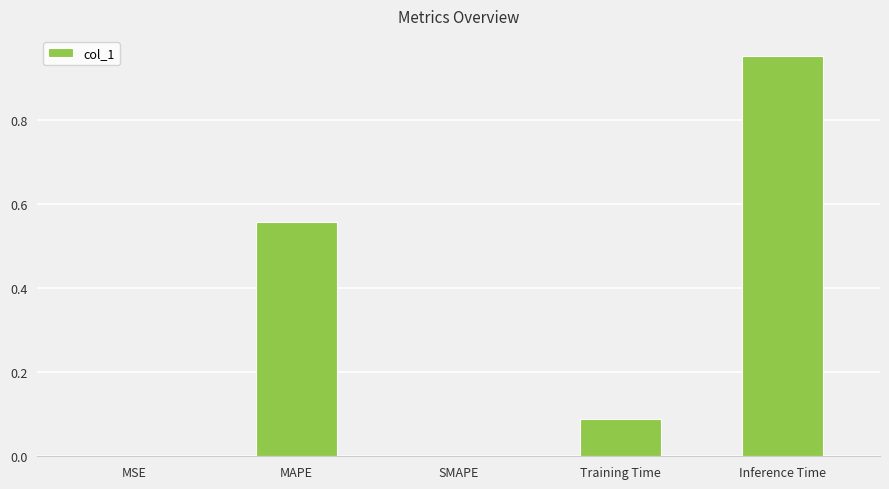

Which label corresponds to the largest value in the chart?

Inference Time